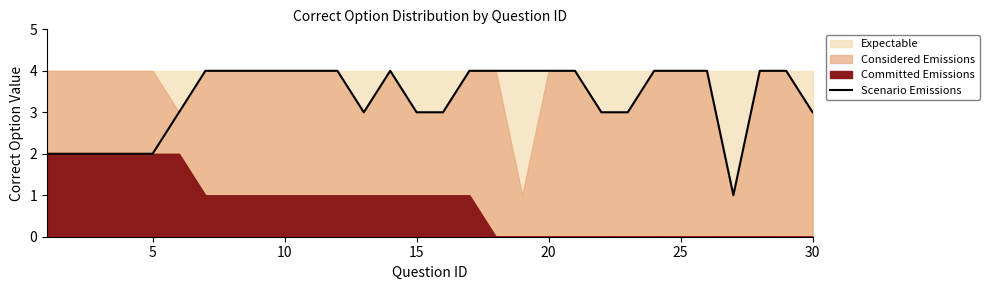

How many interior local peaks (higher than both neighbors) does the data have?

1